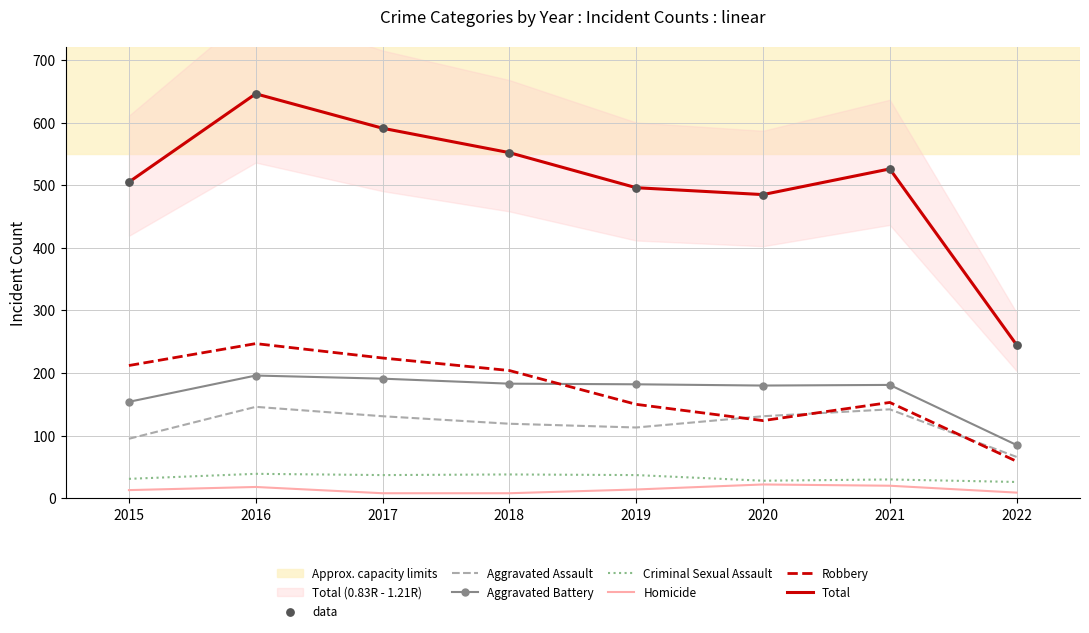

Is the value of Criminal Sexual Assault at 2022 greater than the value of Aggravated Battery at 2022?

No